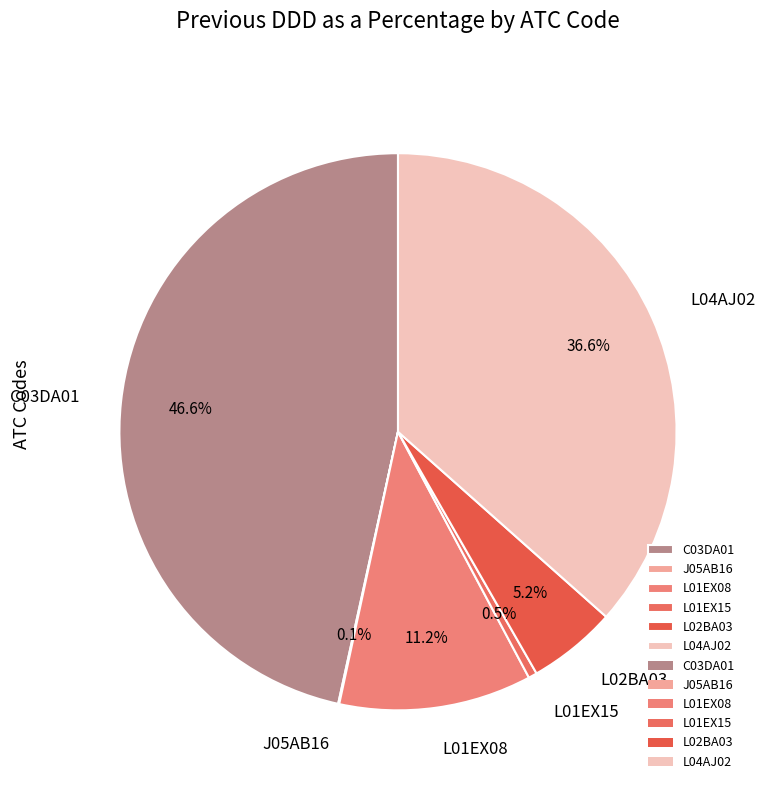

What portion of the pie excludes L01EX15?

99.5%